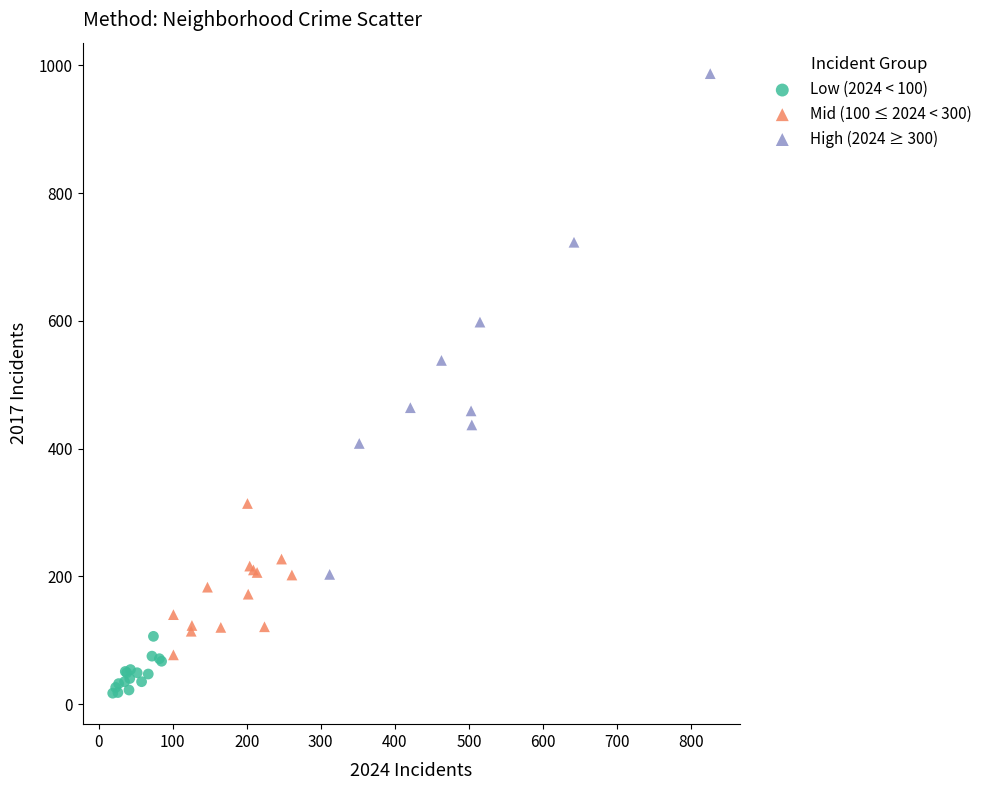

What are all the series names shown in the legend?

Low (2024 < 100), Mid (100 ≤ 2024 < 300), High (2024 ≥ 300)